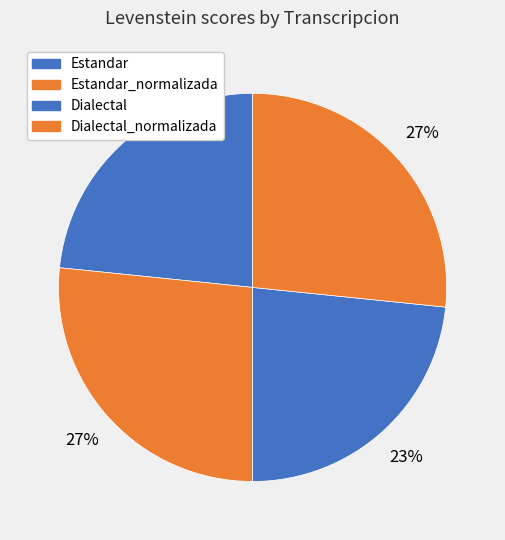

Is it true that Estandar is 17% of the pie?

False